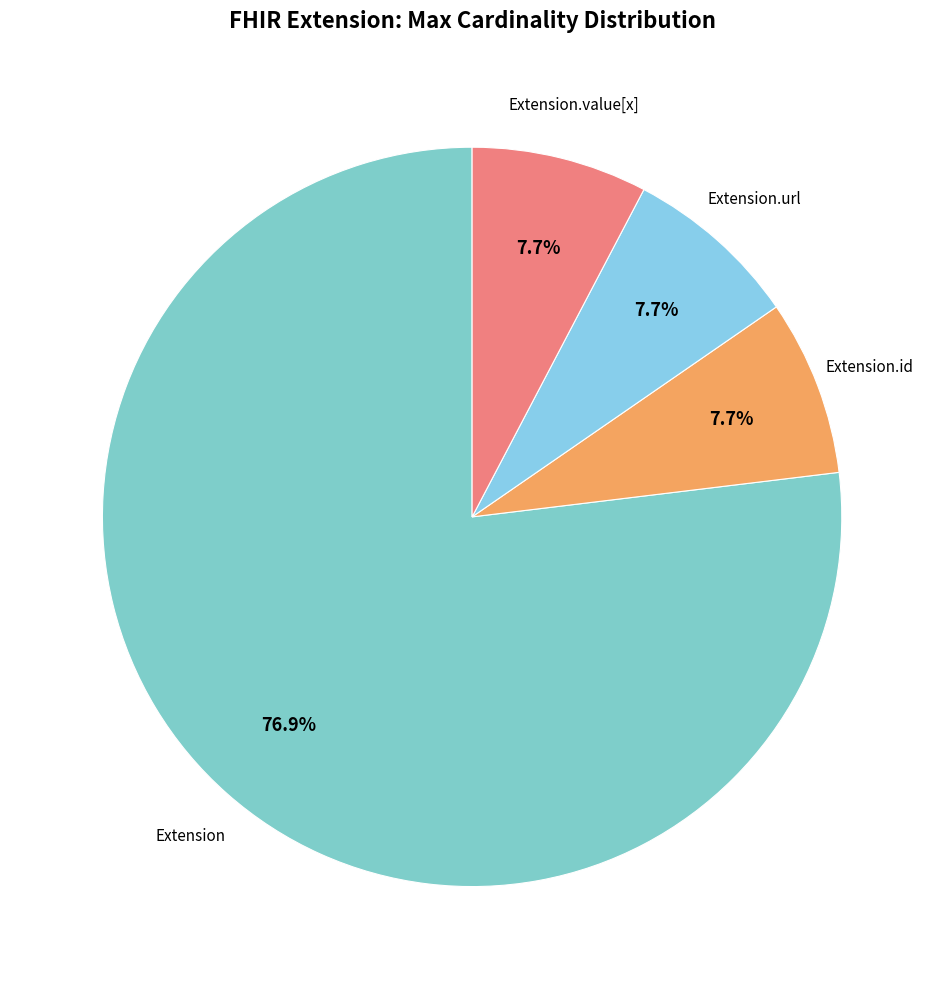

Is there a majority slice in this chart?

Yes